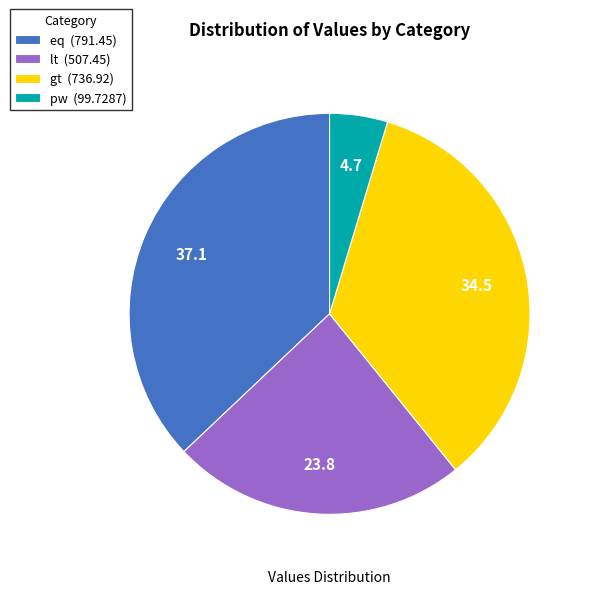

True or false: gt accounts for 35% of the total.

True